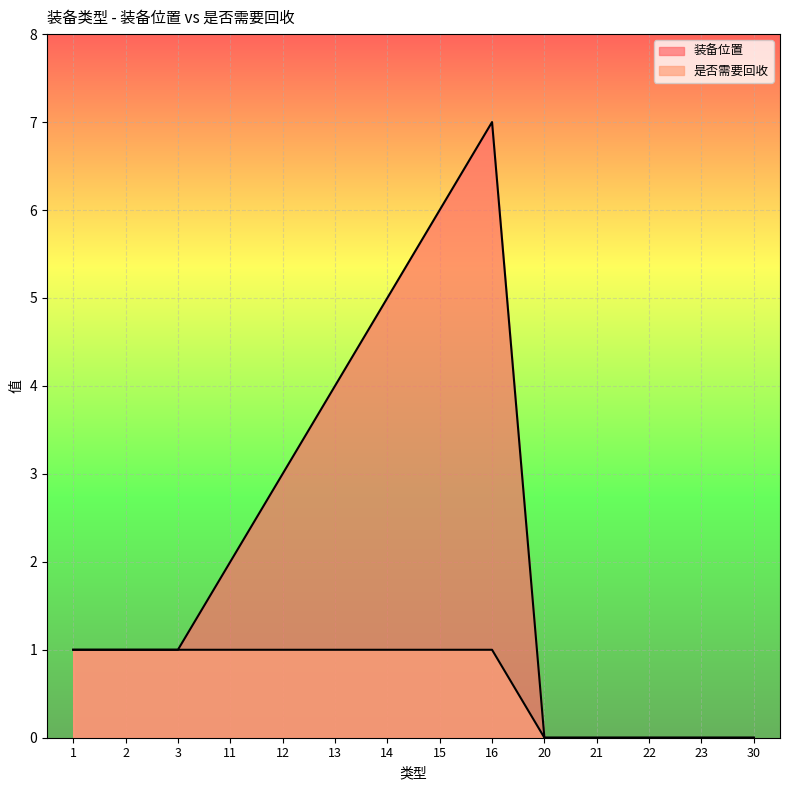

Between 14 and 20, which is larger?

14